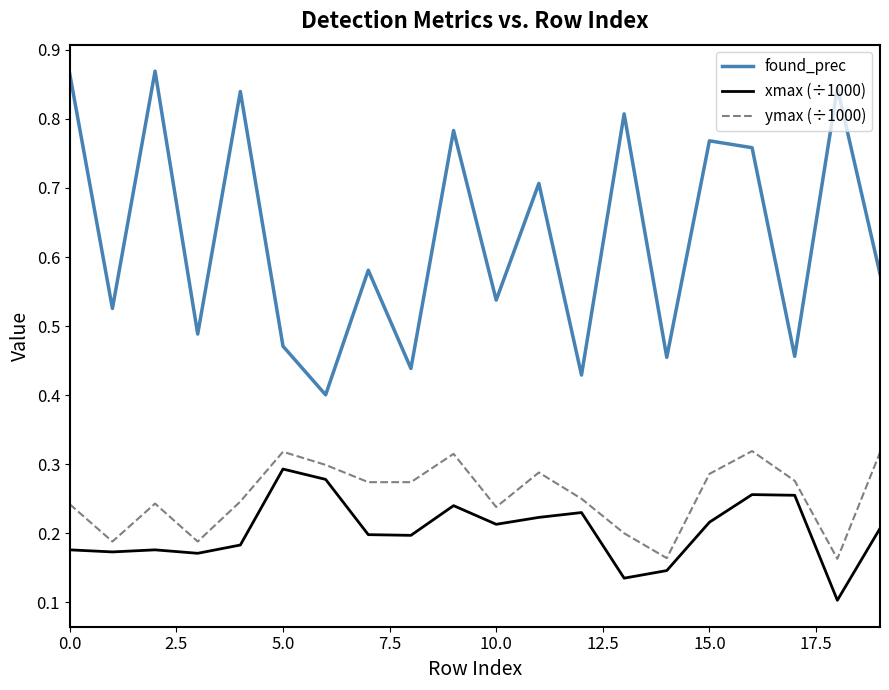

True or false: xmax (÷1000) and found_prec intersect in this chart.

False